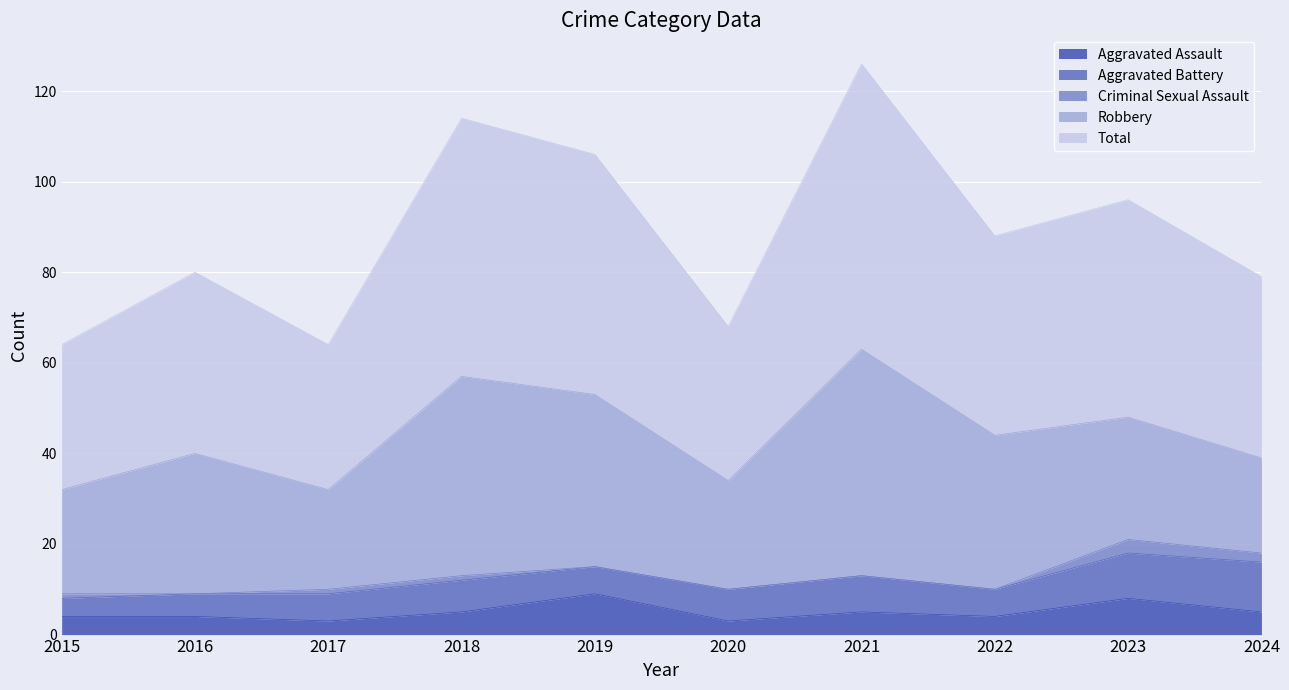

Which series has the largest range (max minus min)?

Total